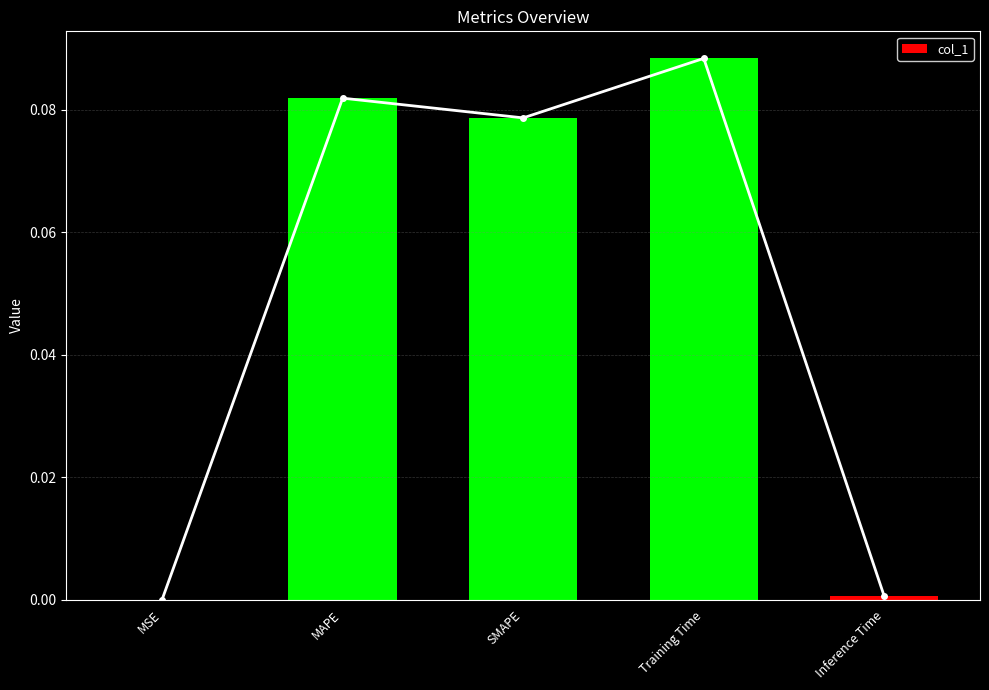

Reading right to left, extract all data points from this chart.

Inference Time=0.0	Training Time=0.1	SMAPE=0.1	MAPE=0.1	MSE=0.0